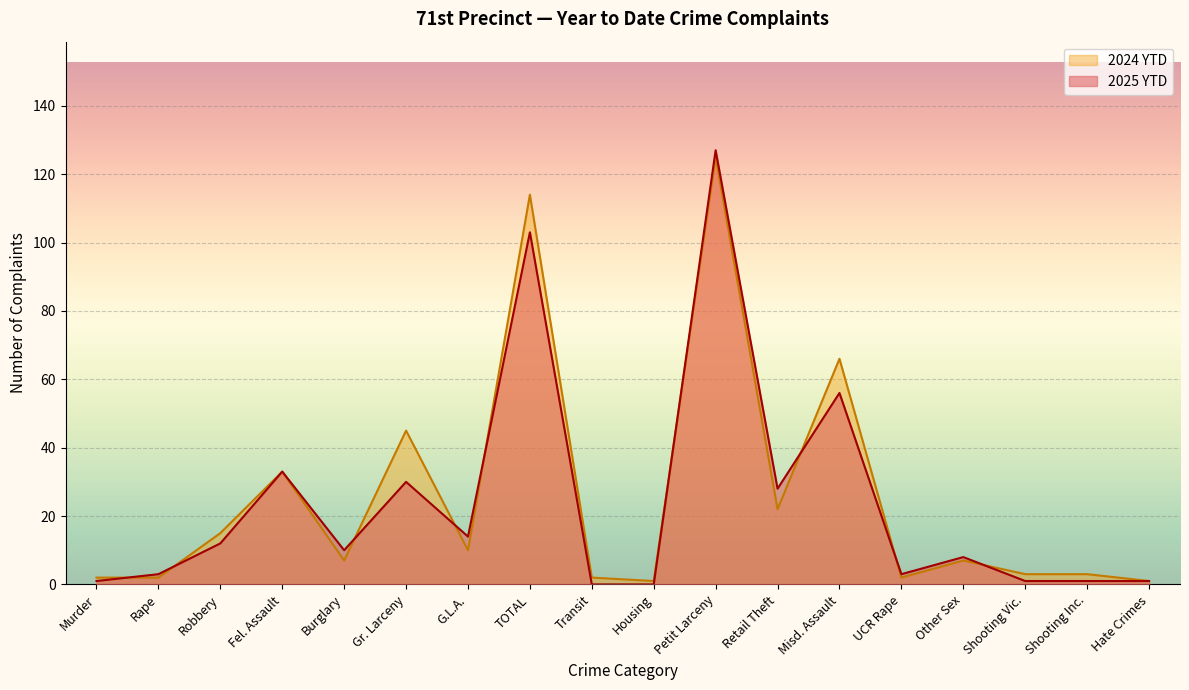

What are all the series names shown in the legend?

2024 YTD, 2025 YTD